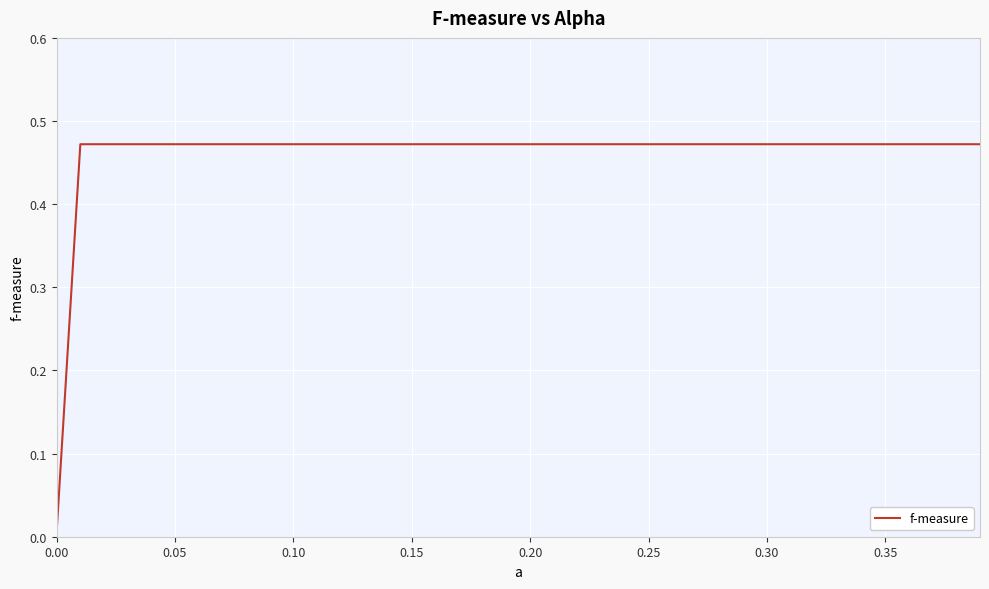

Does the chart display data point markers on the line(s)?

No